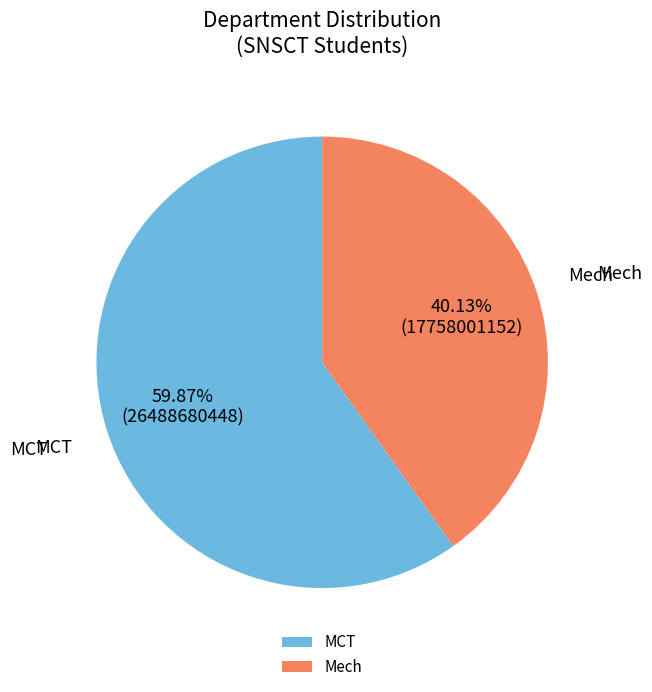

Which slice is the smallest?

Mech